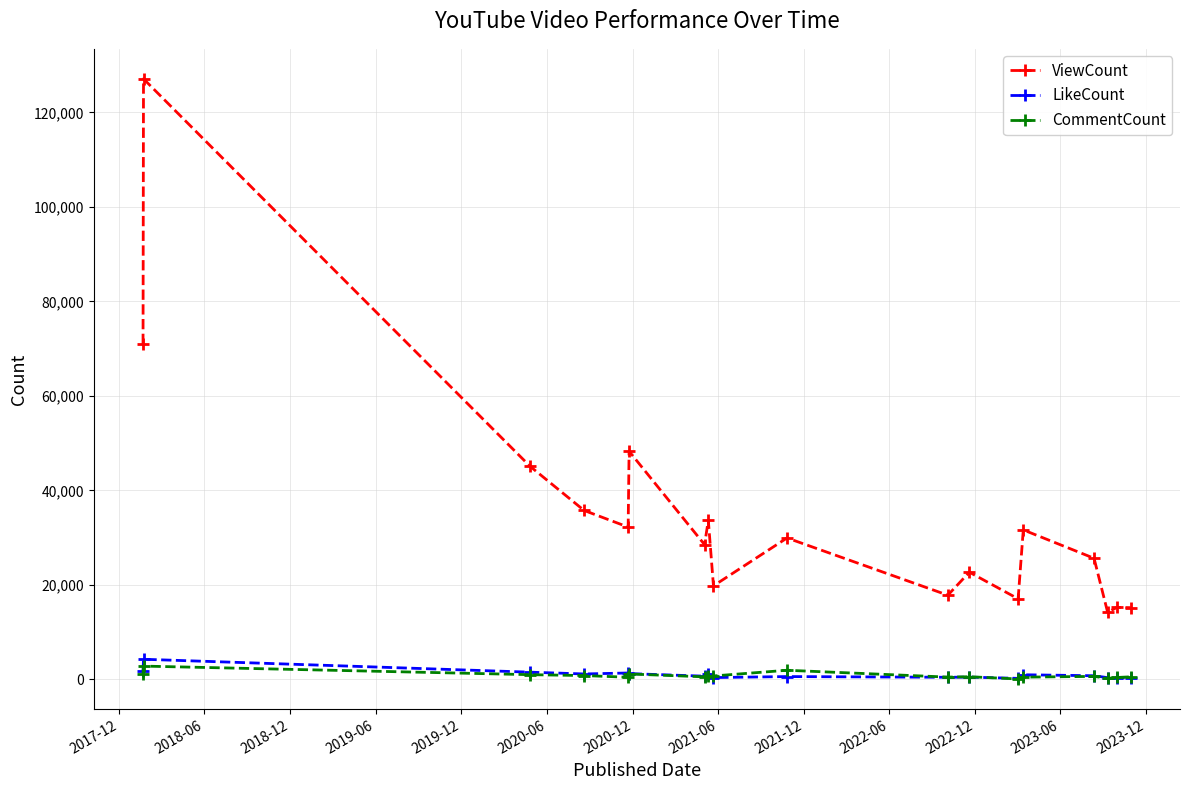

True or false: ViewCount and LikeCount intersect in this chart.

False